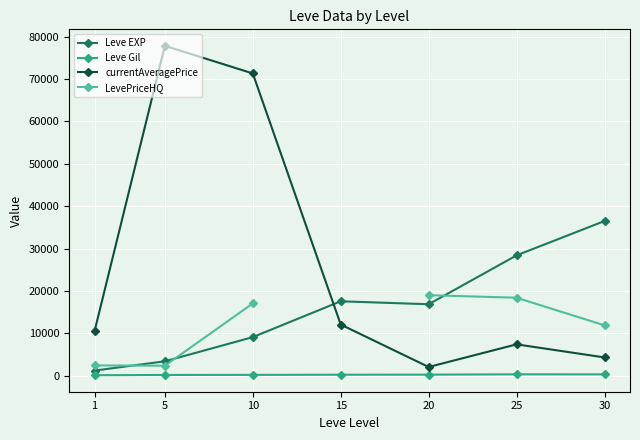

Is this an area chart (filled region under the line)?

No